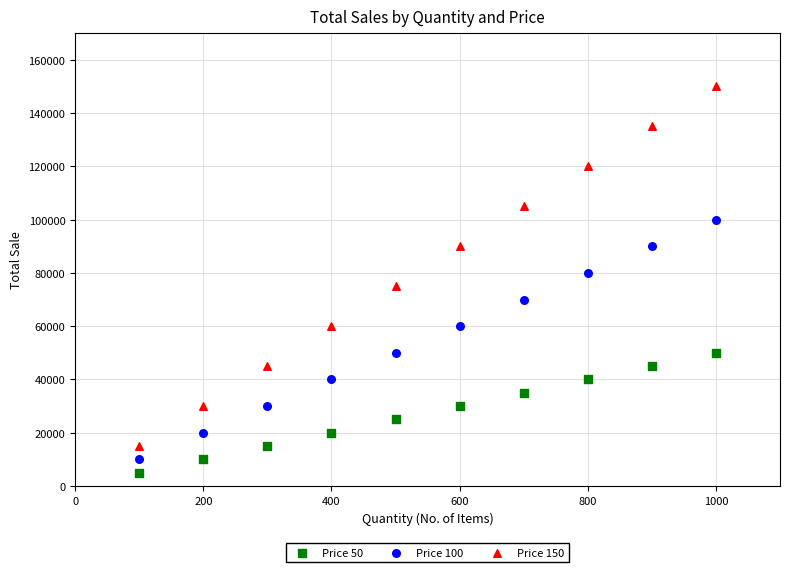

What is the X range (max minus min) for the scatter plot?

900